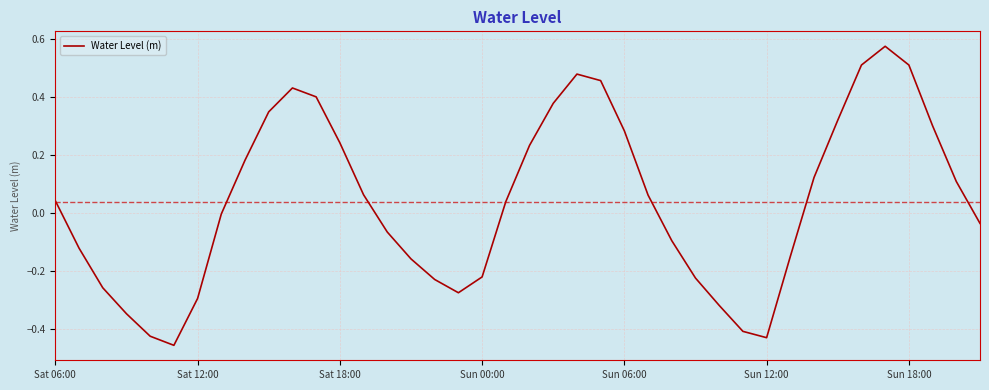

What is the sum of all values?

1.6